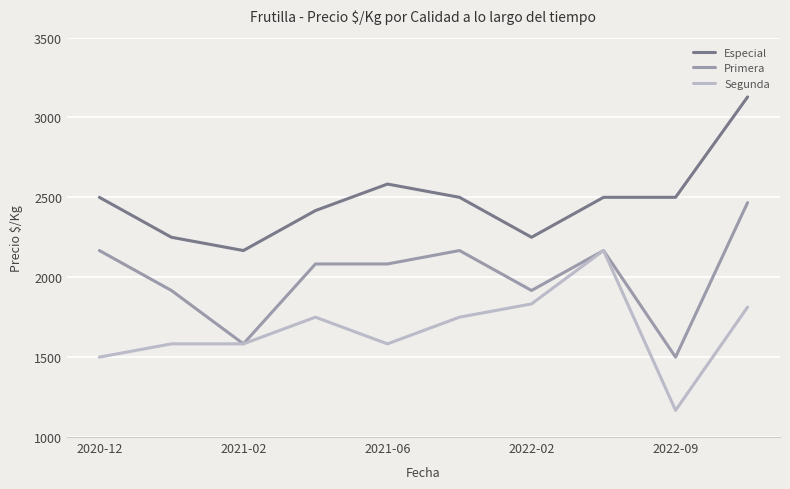

What is the maximum value shown in the chart?

3128